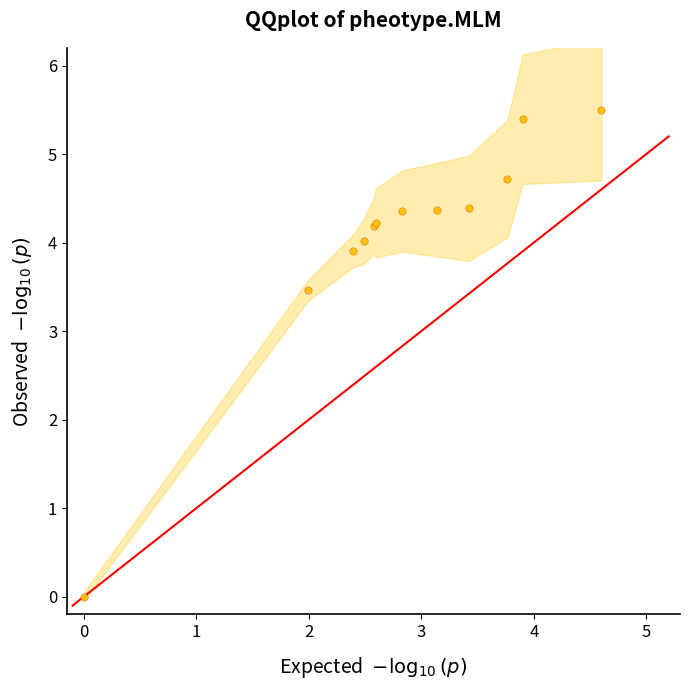

What Y value in the scatter plot is closest to 2?

3.5